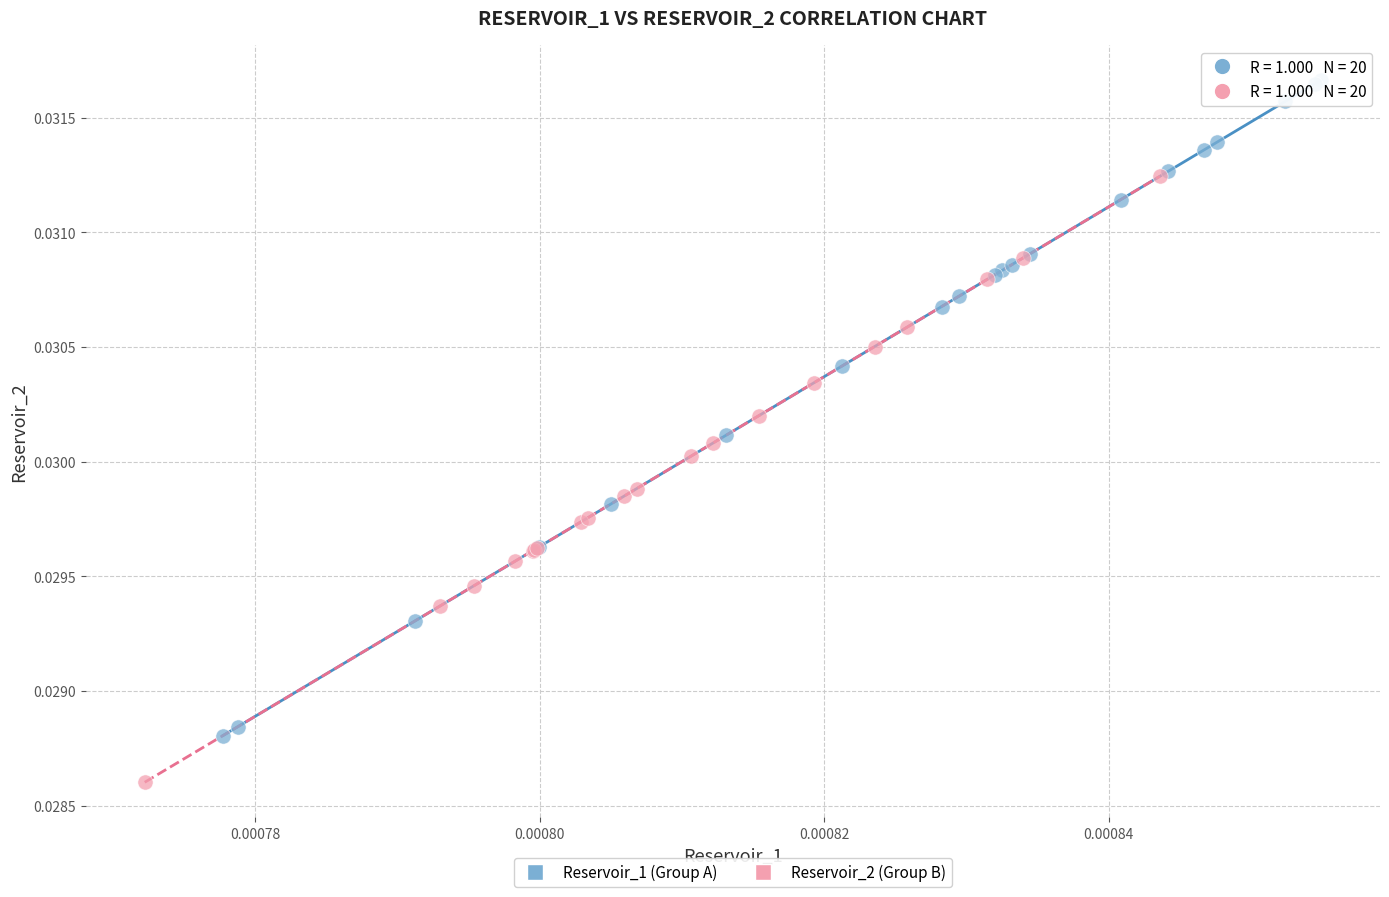

Which series has the widest spread of Y values?

Reservoir_1 (Group A)